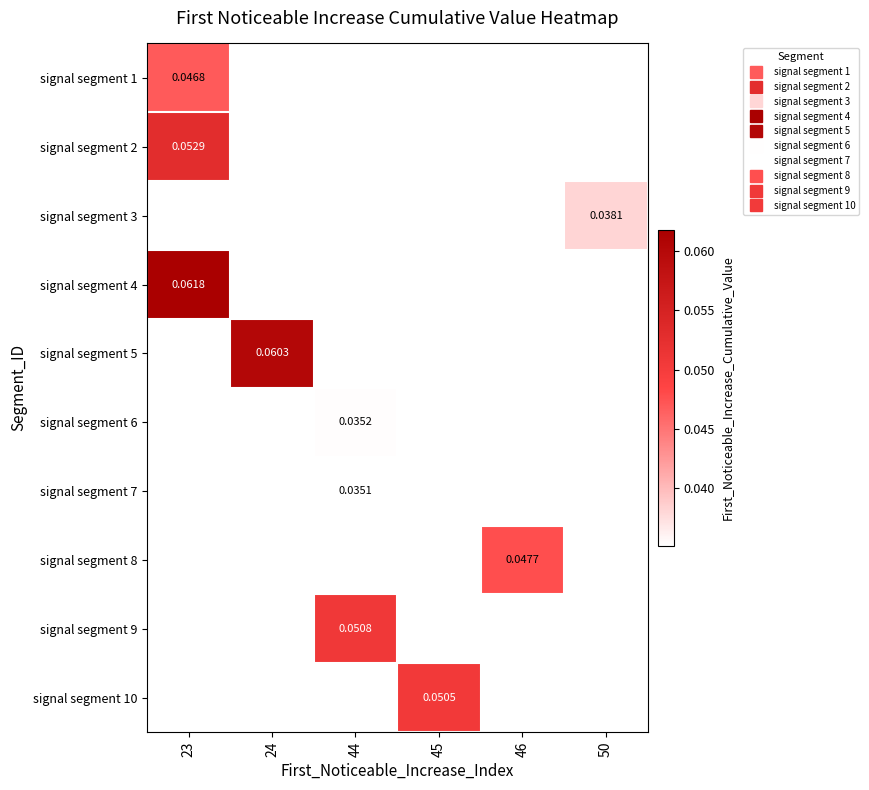

Which label corresponds to the smallest value in the chart?

44